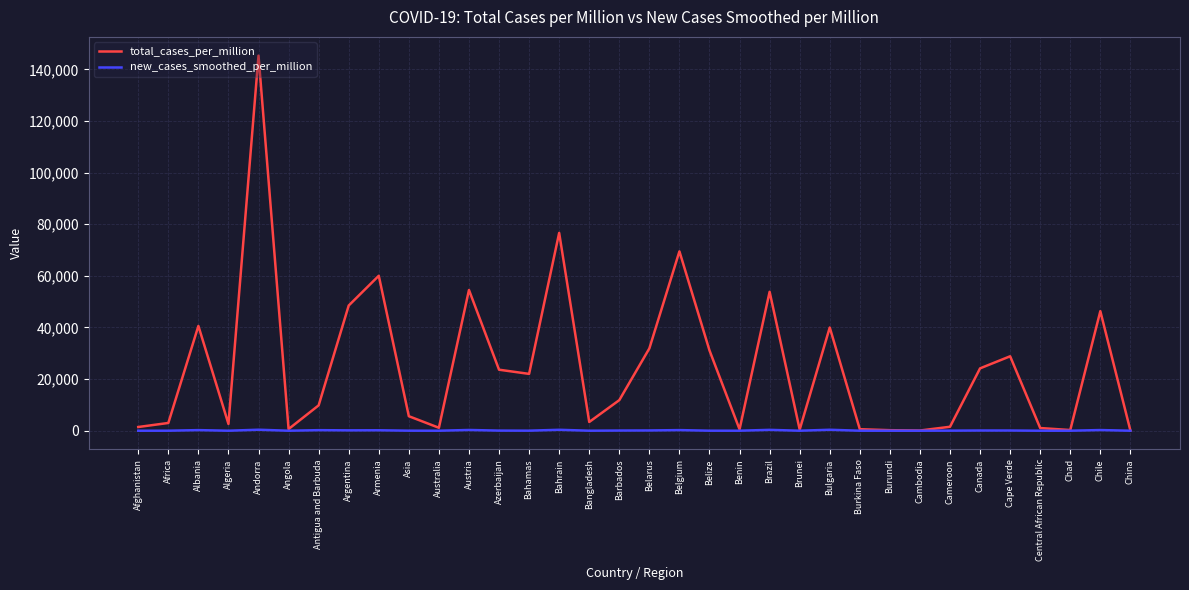

At which category does the chart reach its peak across all series?

Andorra